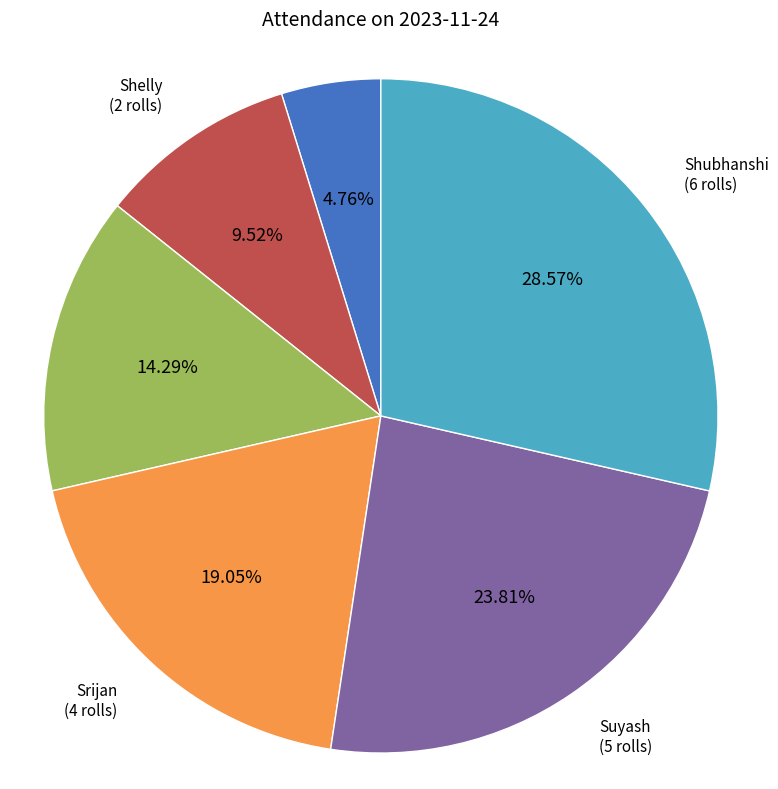

Does any single category account for the majority?

No